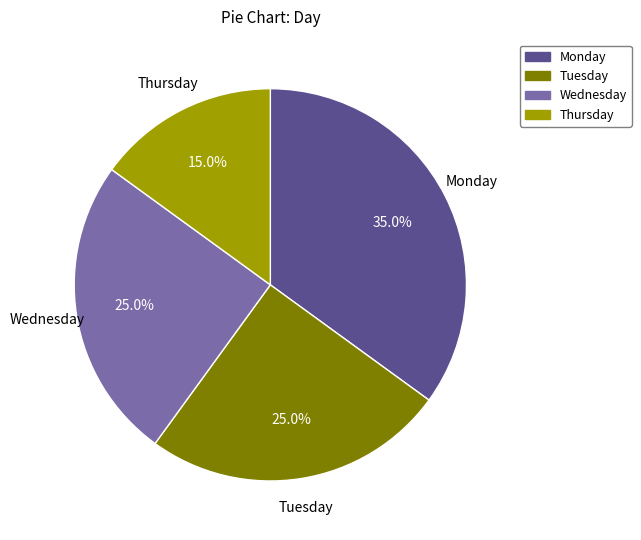

To the nearest percent, what is the combined percentage of Thursday and Monday?

50%